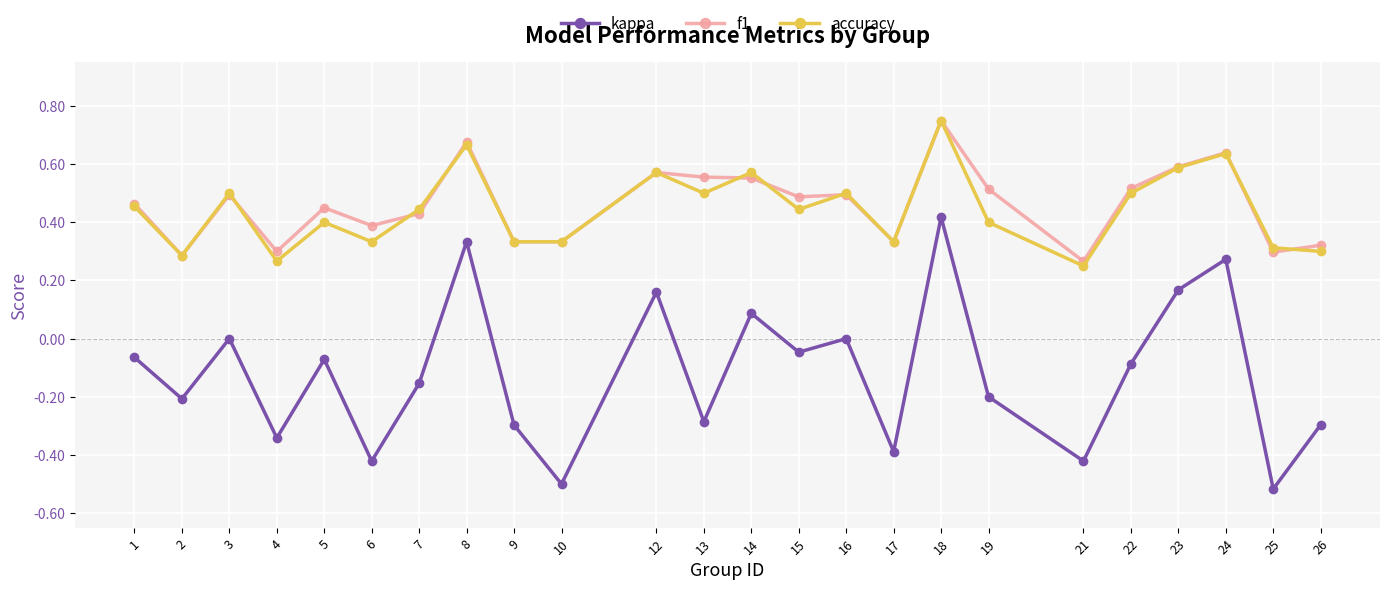

Which category has the highest value across all series?

18